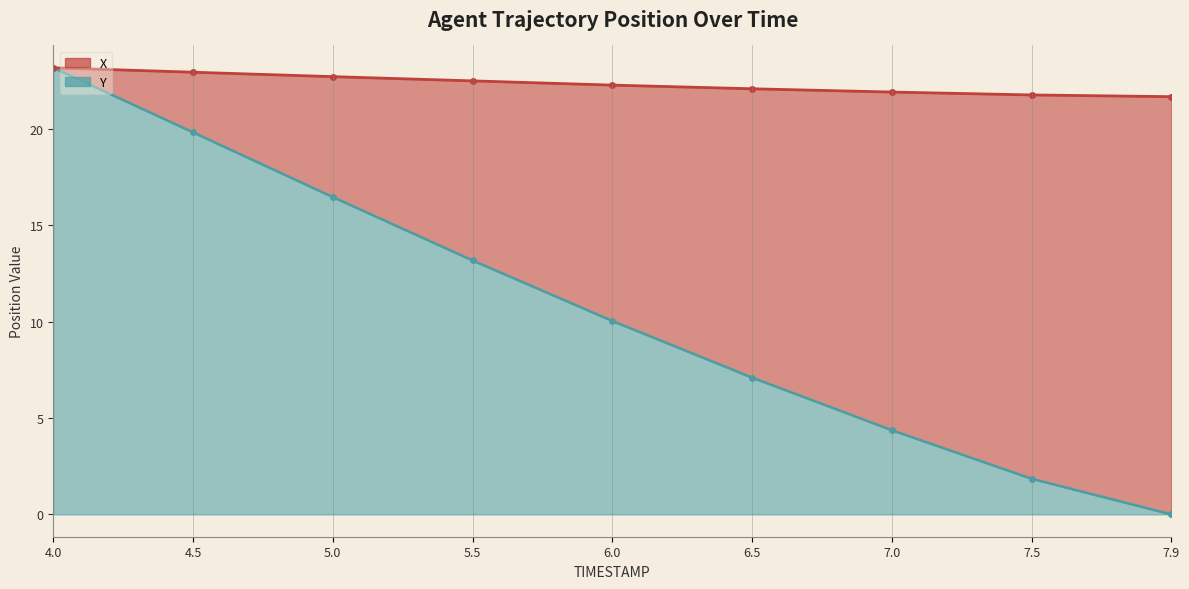

Between 7.0 and 5.5, which is larger?

5.5